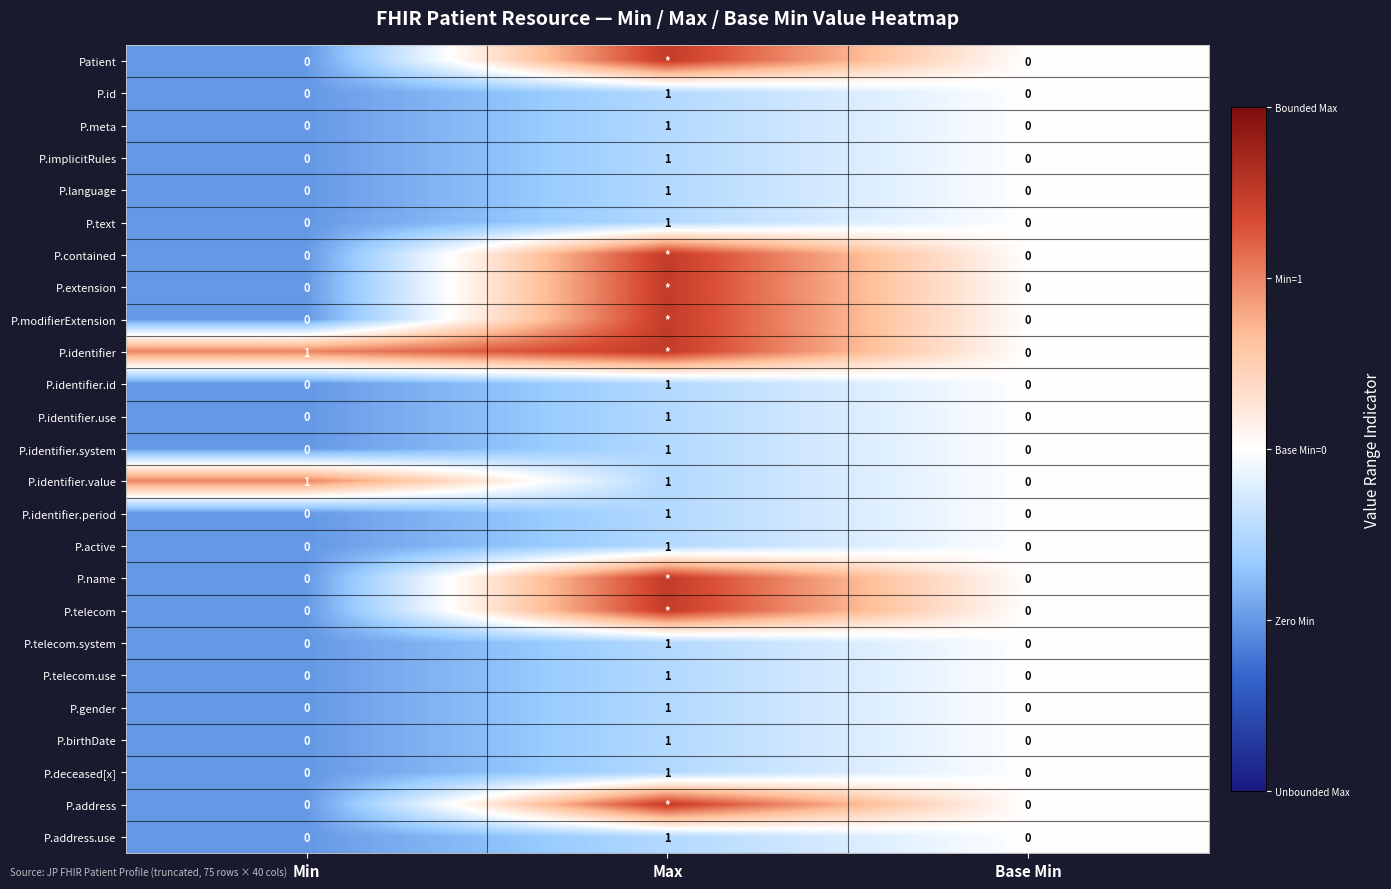

The value of P.text at Min is 0. True or false?

True